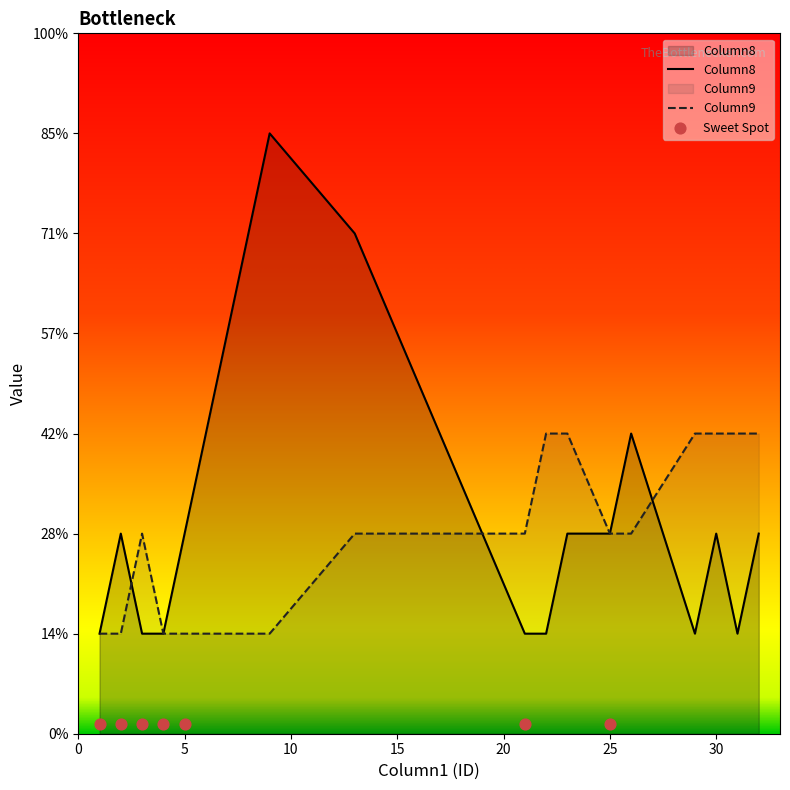

Which series contains the highest Y value?

Column8